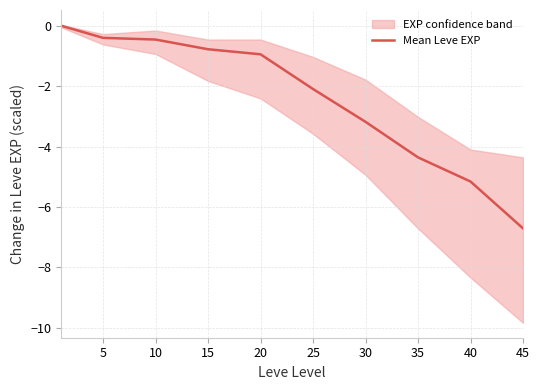

How many negative values are there?

9